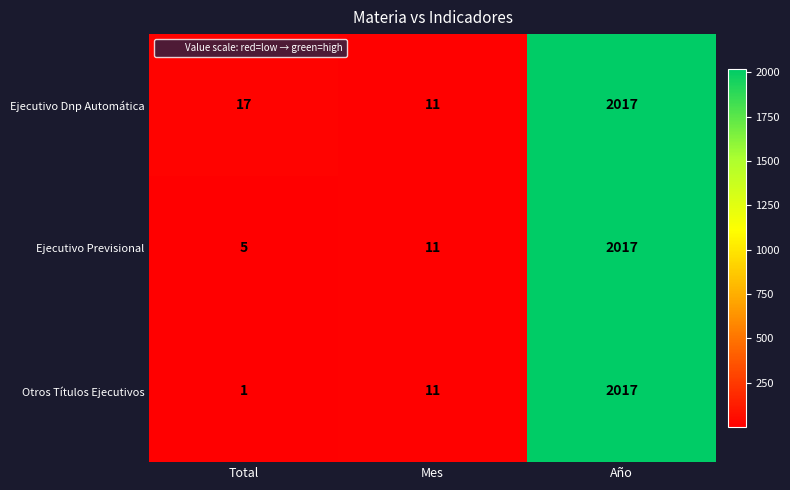

What value does the Ejecutivo Previsional series have at Año, to the nearest 50?

2000